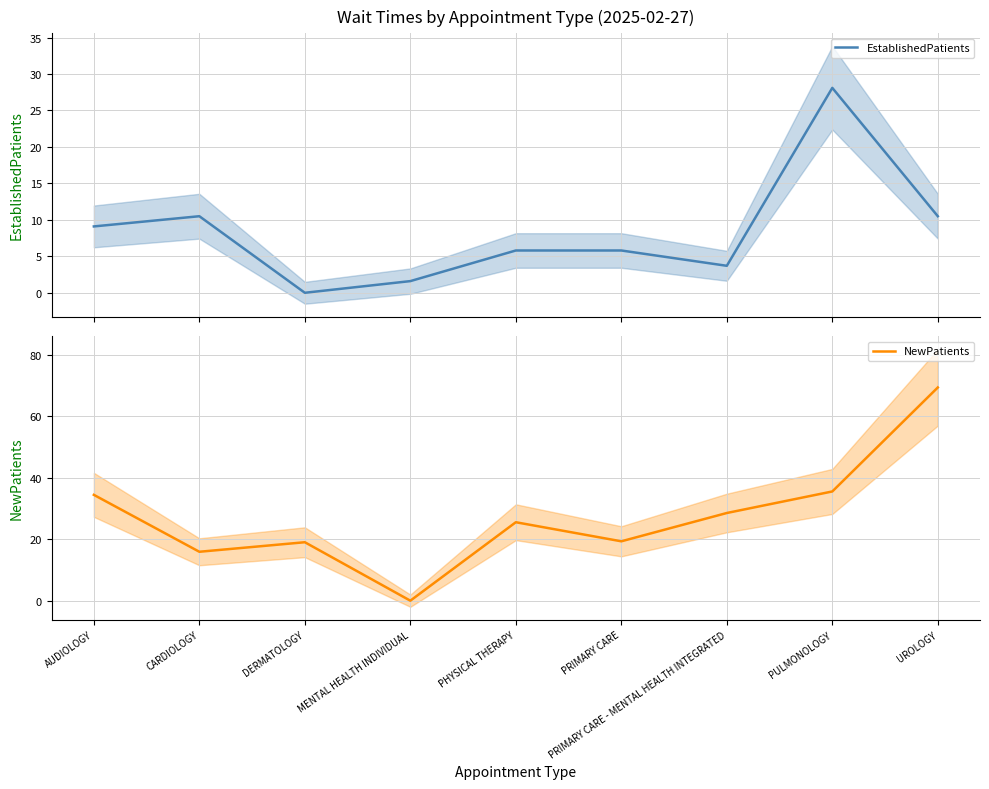

True or false: EstablishedPatients has more than 0 points higher than both neighbors.

True